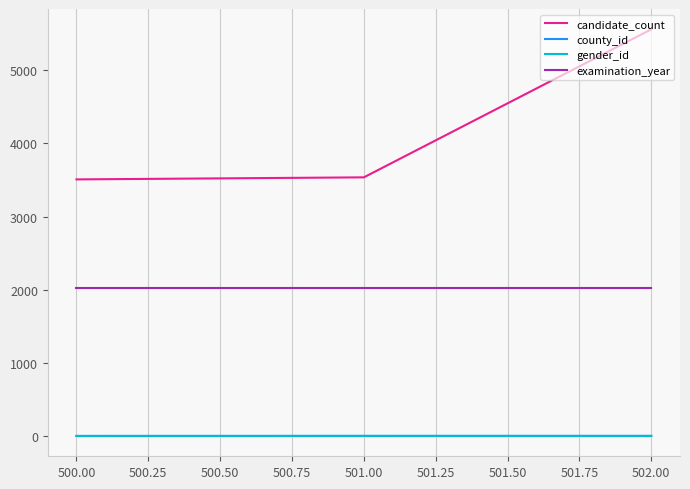

Which series has the largest total across all categories?

candidate_count